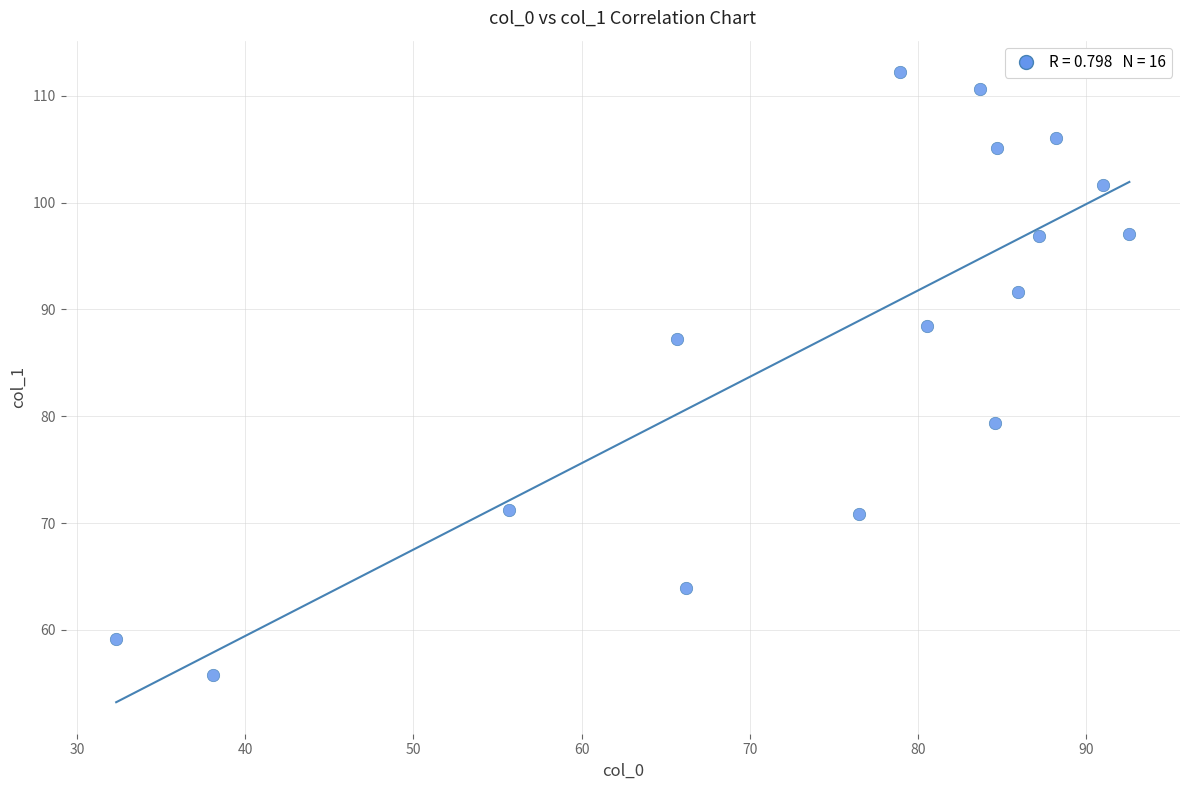

What is the range of X values (max minus min)?

60.2